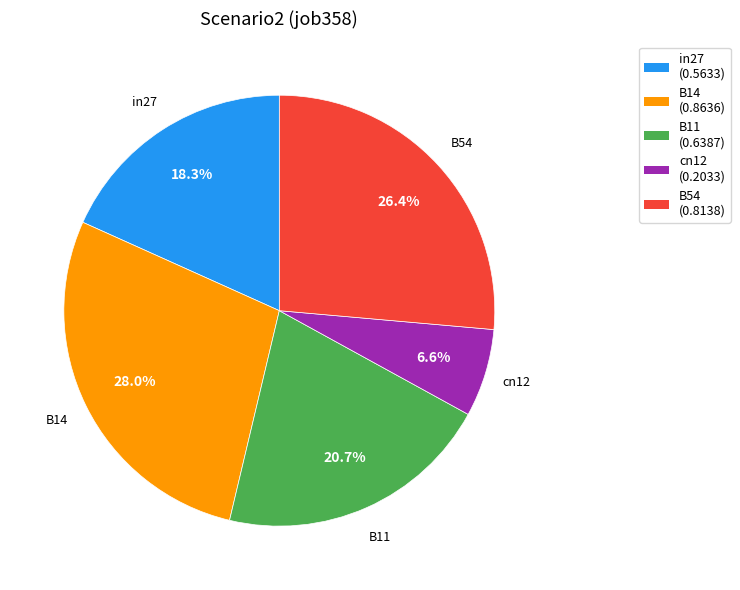

To the nearest percent, what is the average slice percentage?

20%